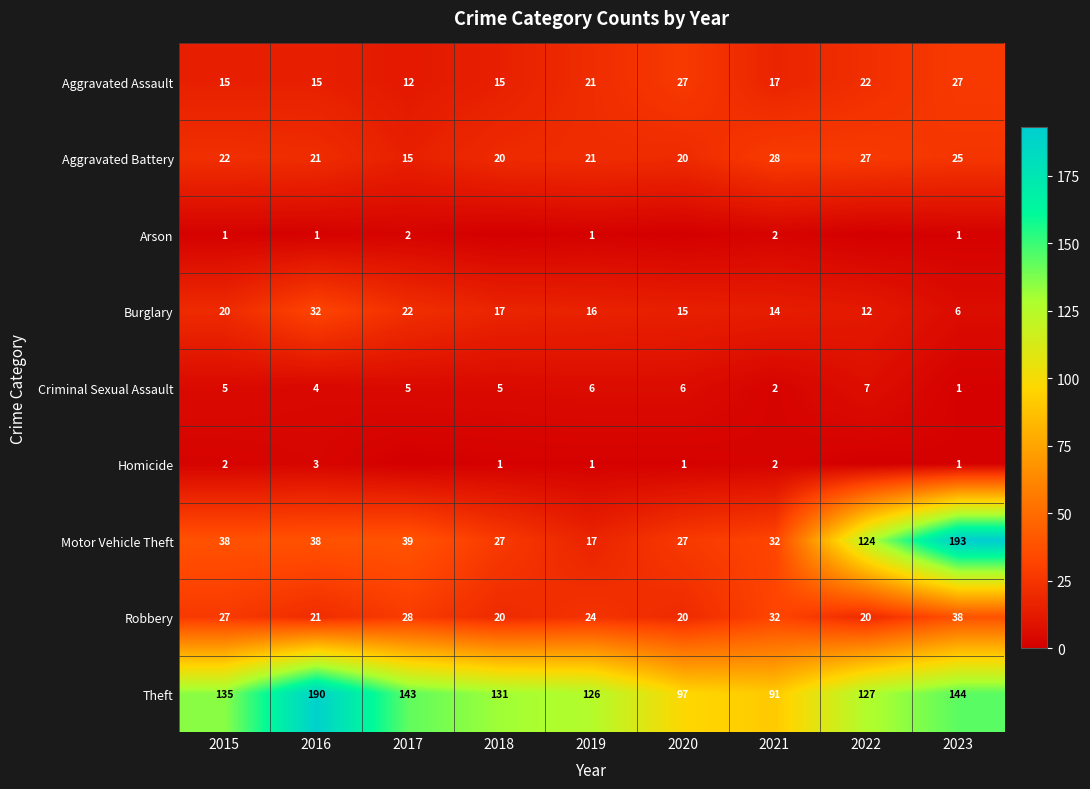

What is the average value of the Criminal Sexual Assault series?

5